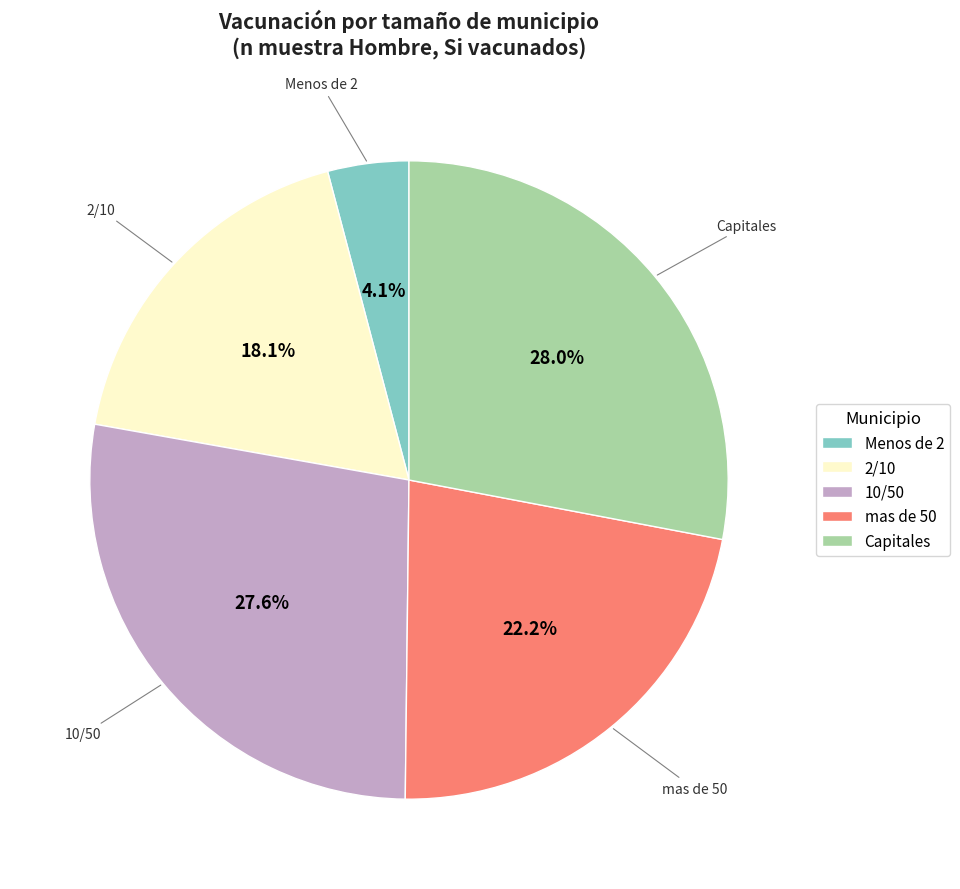

Which has a higher value, 10/50 or 2/10?

10/50